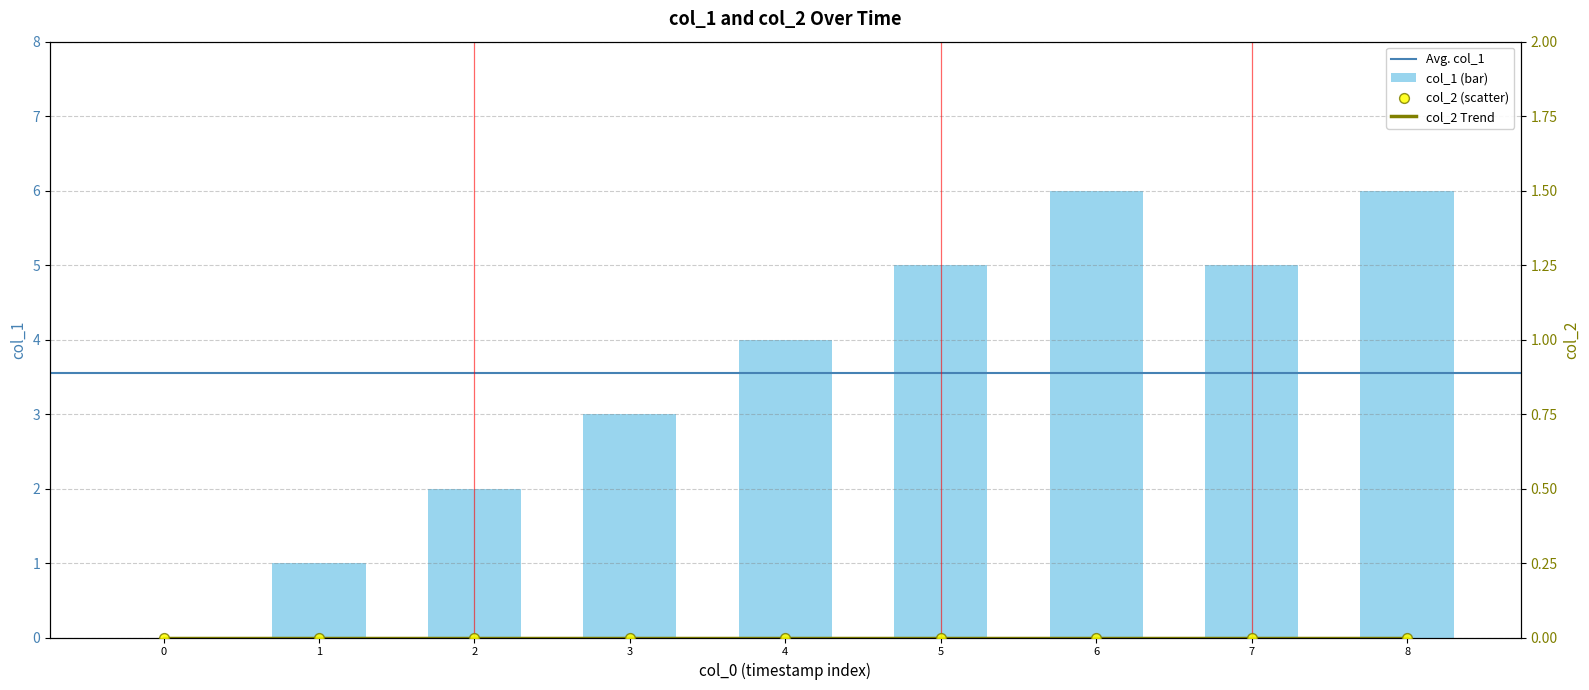

The col_1 (bar) series shows 1 at 4. True or false?

False